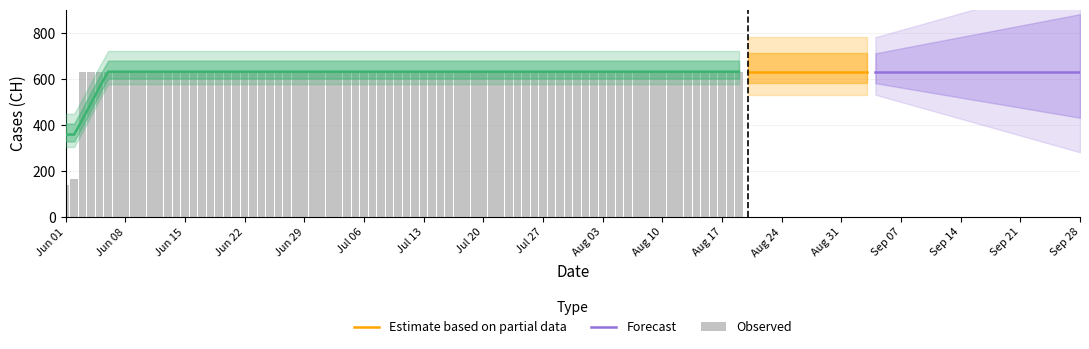

What is the sum of all values?

8342